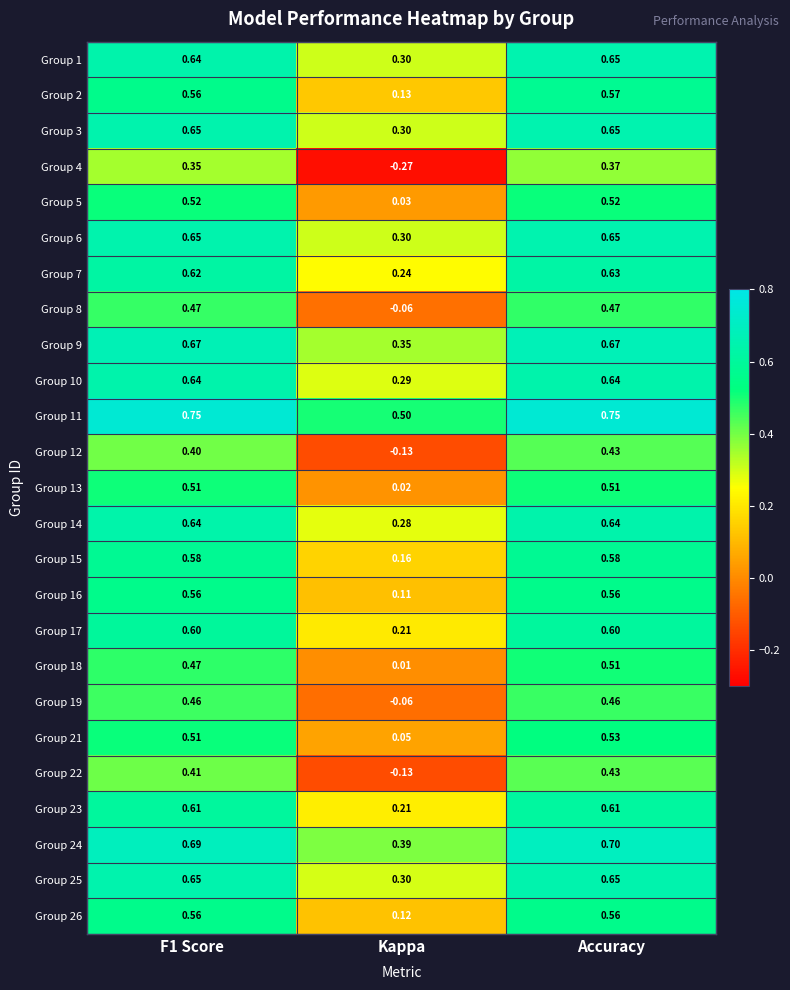

Which label corresponds to the smallest value in the chart?

Kappa